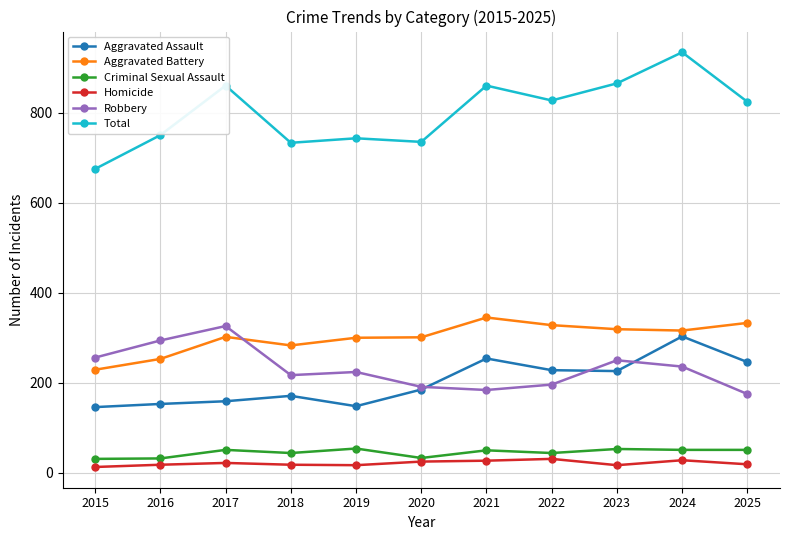

What is the maximum value for Criminal Sexual Assault?

54